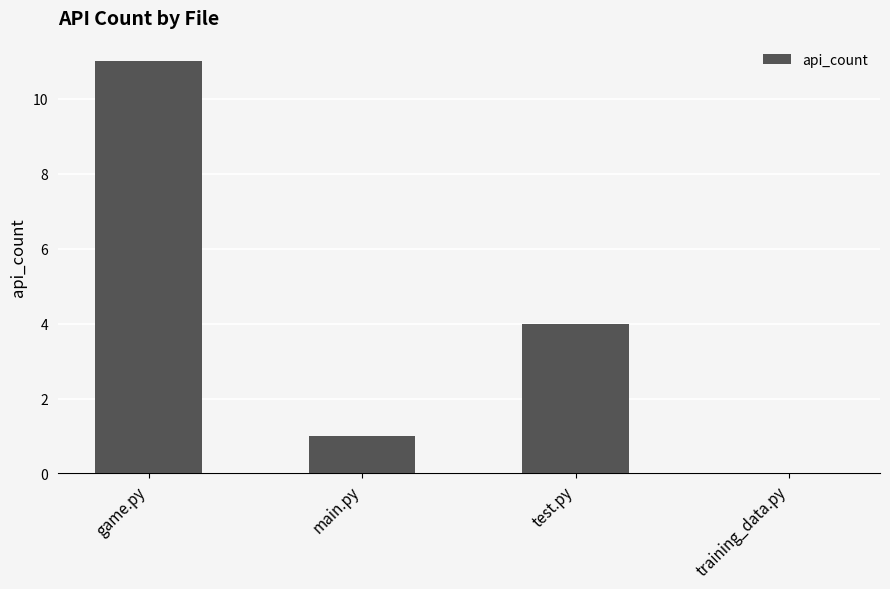

Which has a higher value, test.py or game.py?

game.py